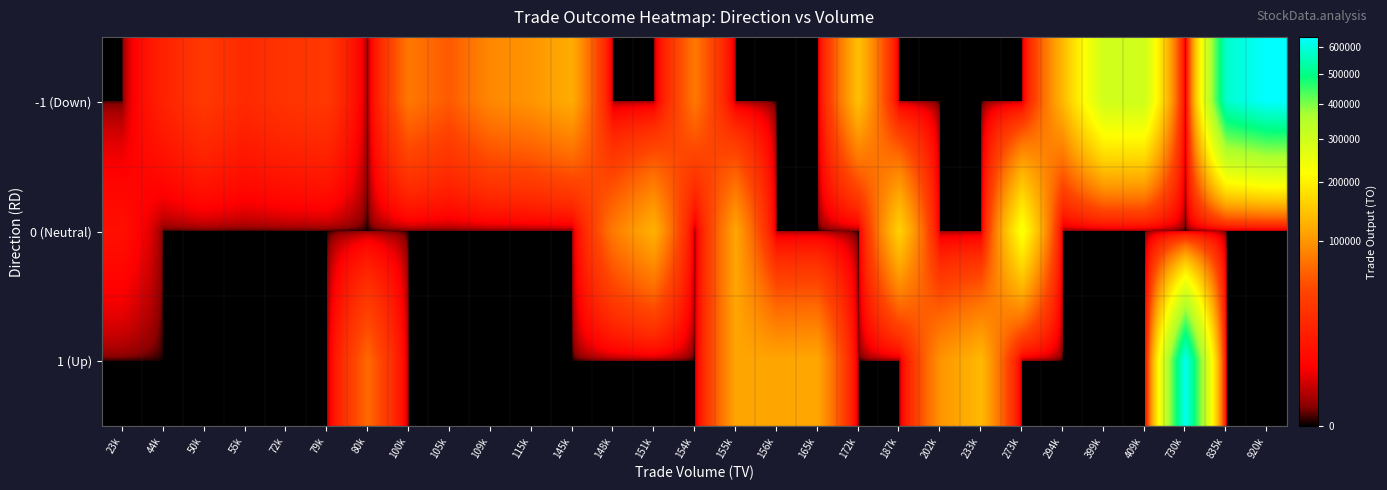

At how many categories does at least one series exceed 286482?

5